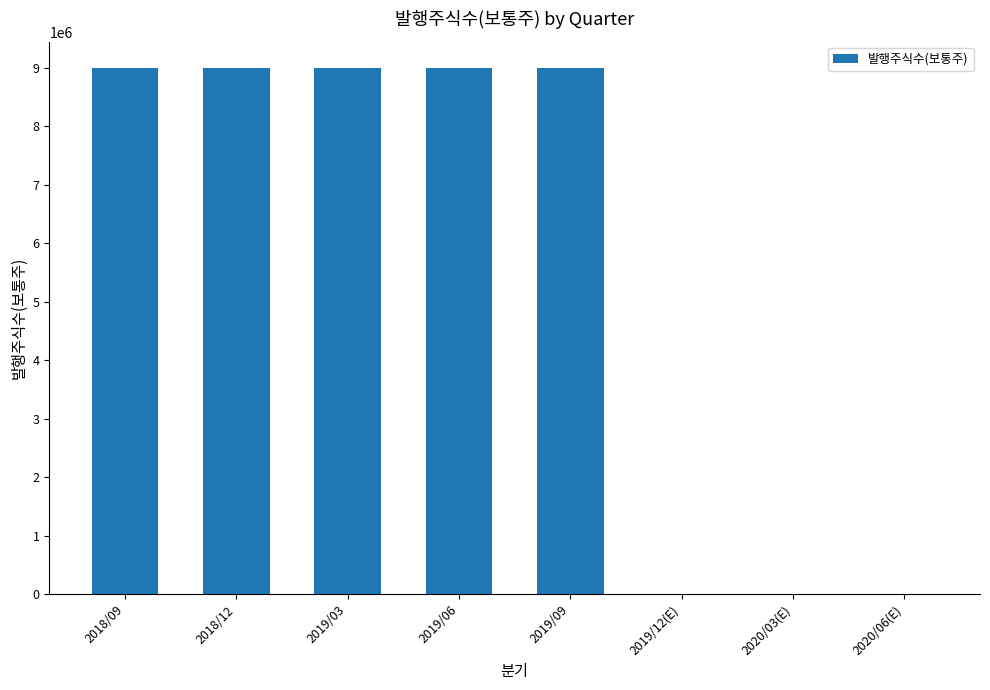

What is the change in value from 2019/06 to 2020/06(E)?

-9000000